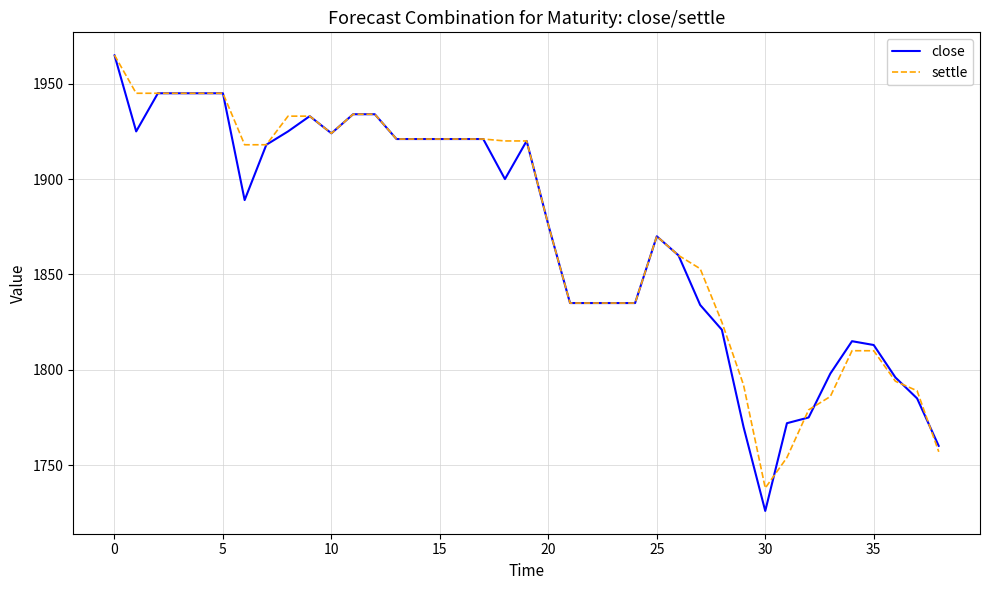

Which series has the largest range (max minus min)?

close